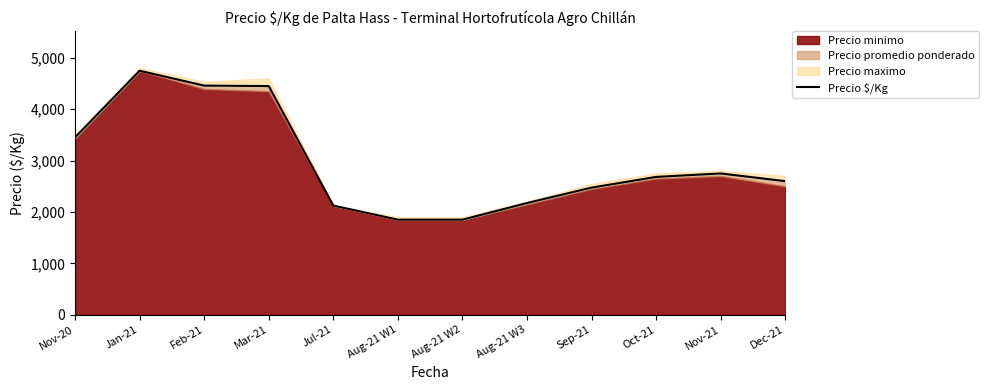

At which category does the chart reach its minimum across all series?

Aug-21 W1